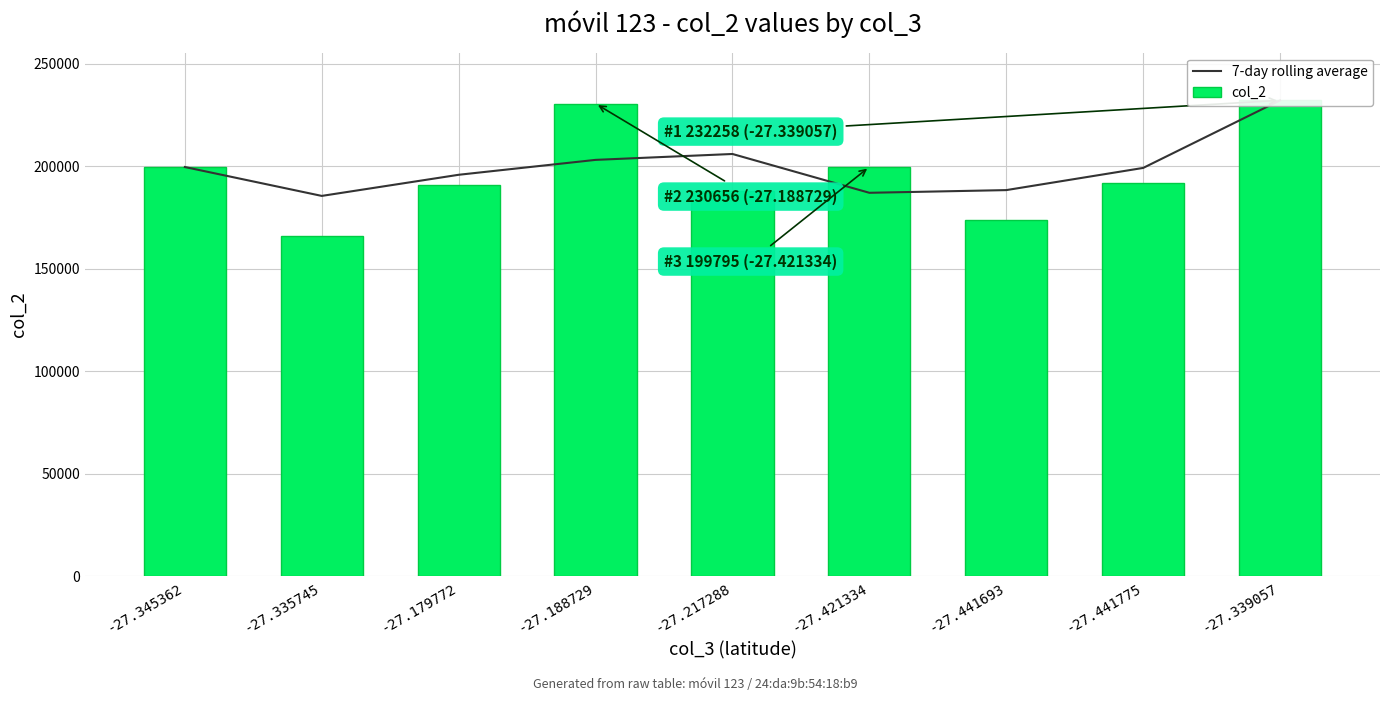

Is it true that 7-day rolling average equals 206094.0 at -27.217288?

True